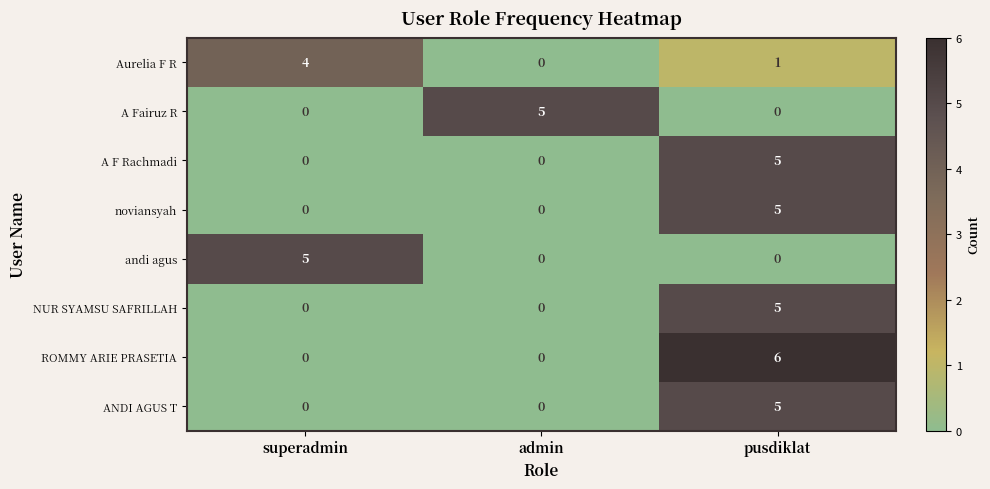

Is it true that ROMMY ARIE PRASETIA equals 0 at admin?

True